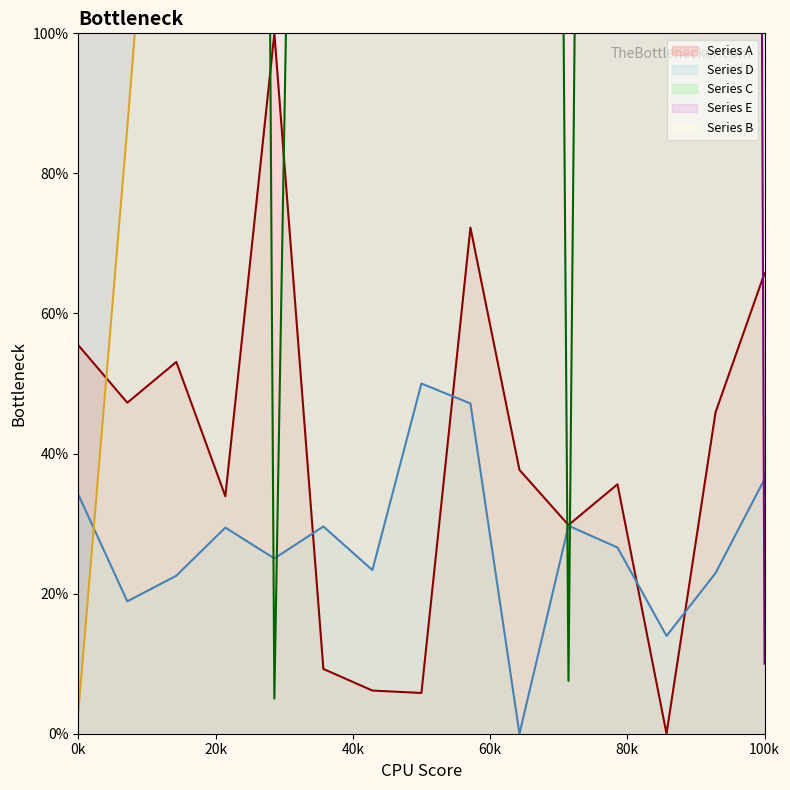

Is the value of Series E at 1 greater than the value of Series C at 5?

Yes